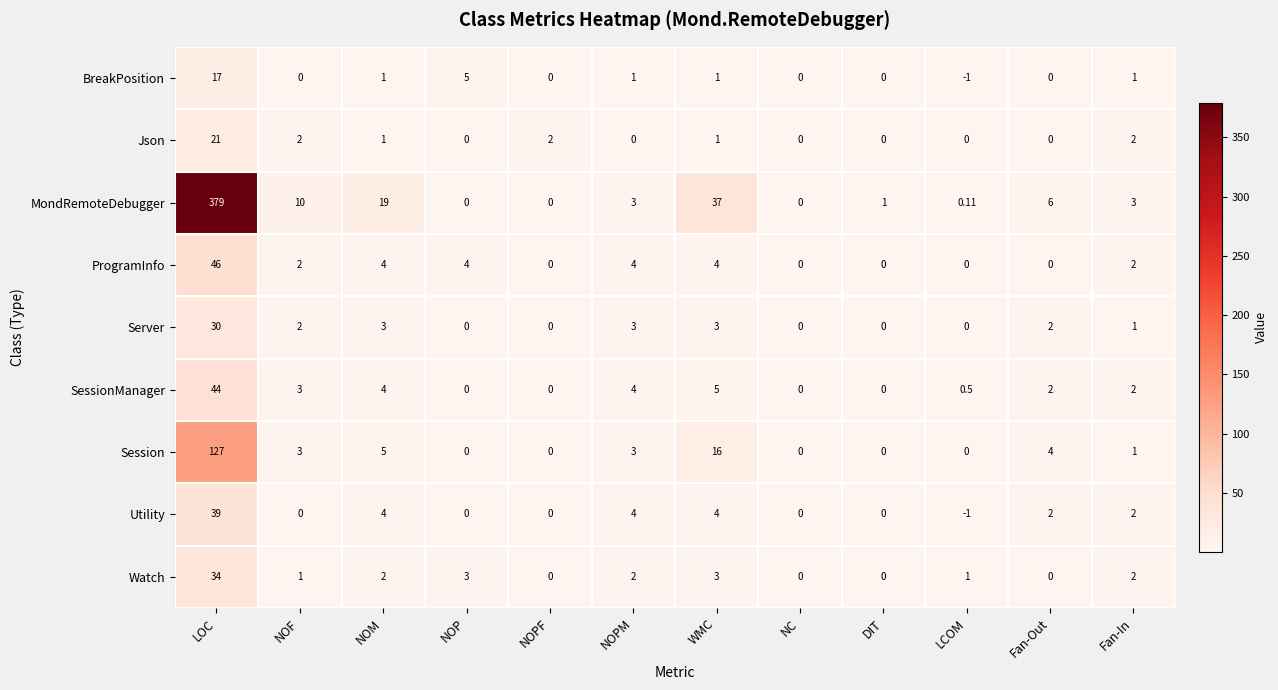

Between NOF and NOPM, which series saw the biggest shift?

MondRemoteDebugger